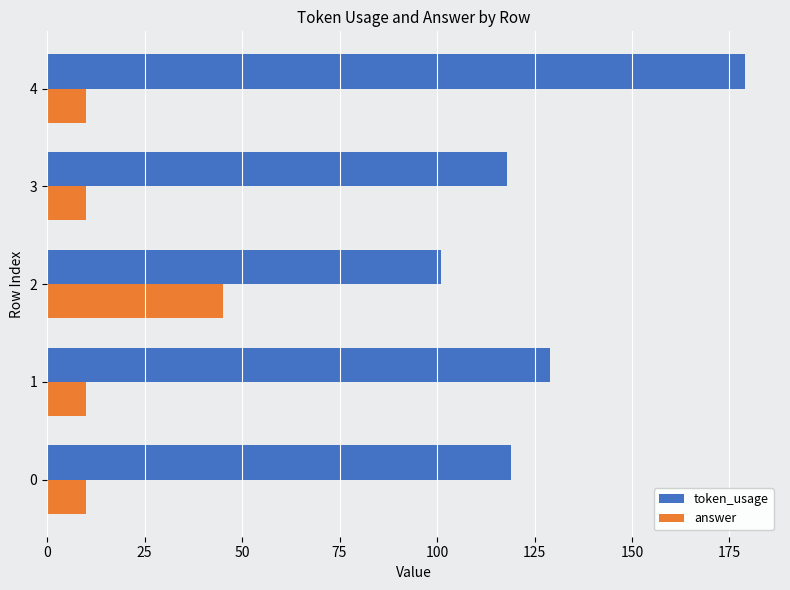

Which series has the widest spread of values?

token_usage